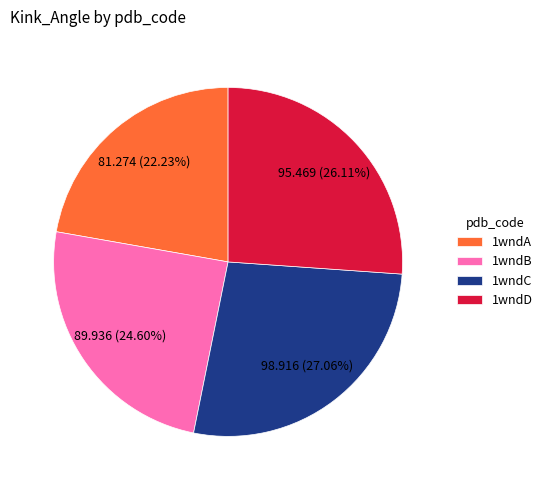

To the nearest percent, what portion does 1wndA represent?

22%